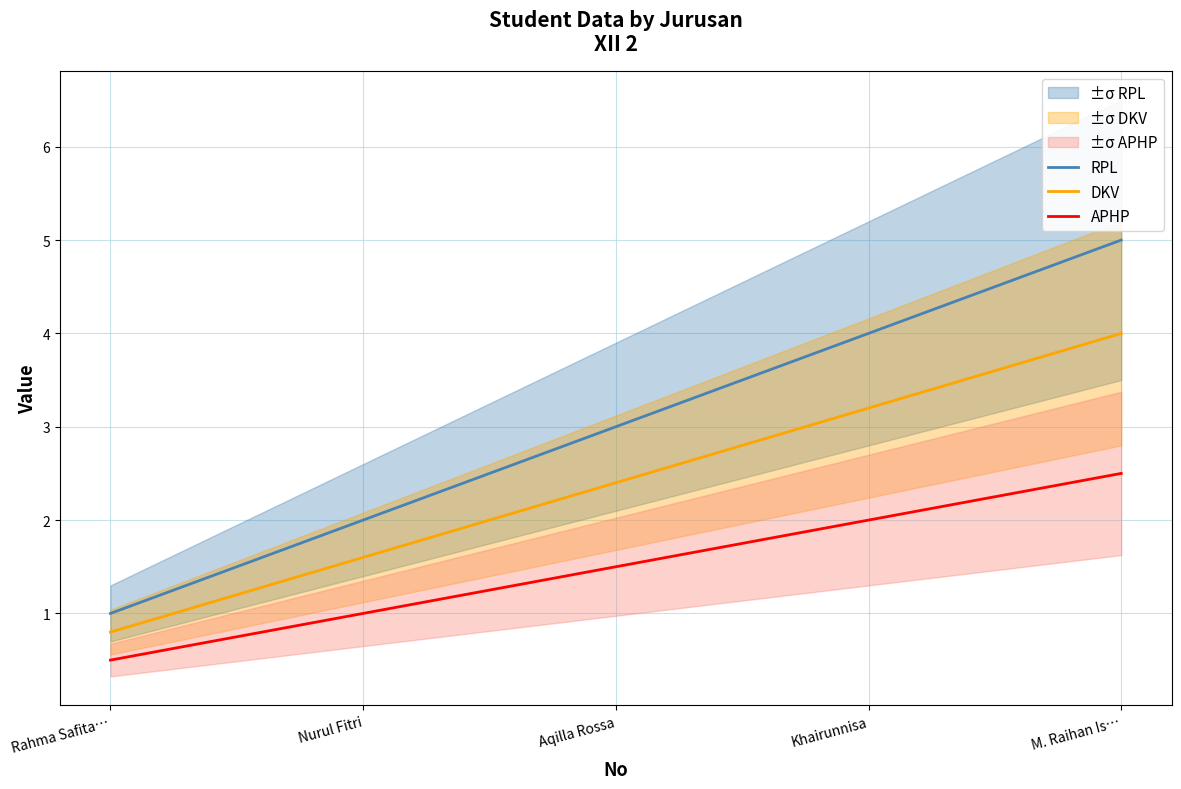

Reading left to right, transcribe all the data shown in this chart.

RPL: Rahma Safita…=1.0	Nurul Fitri=2.0	Aqilla Rossa=3.0	Khairunnisa=4.0	M. Raihan Is…=5.0
DKV: Rahma Safita…=0.8	Nurul Fitri=1.6	Aqilla Rossa=2.4	Khairunnisa=3.2	M. Raihan Is…=4.0
APHP: Rahma Safita…=0.5	Nurul Fitri=1.0	Aqilla Rossa=1.5	Khairunnisa=2.0	M. Raihan Is…=2.5